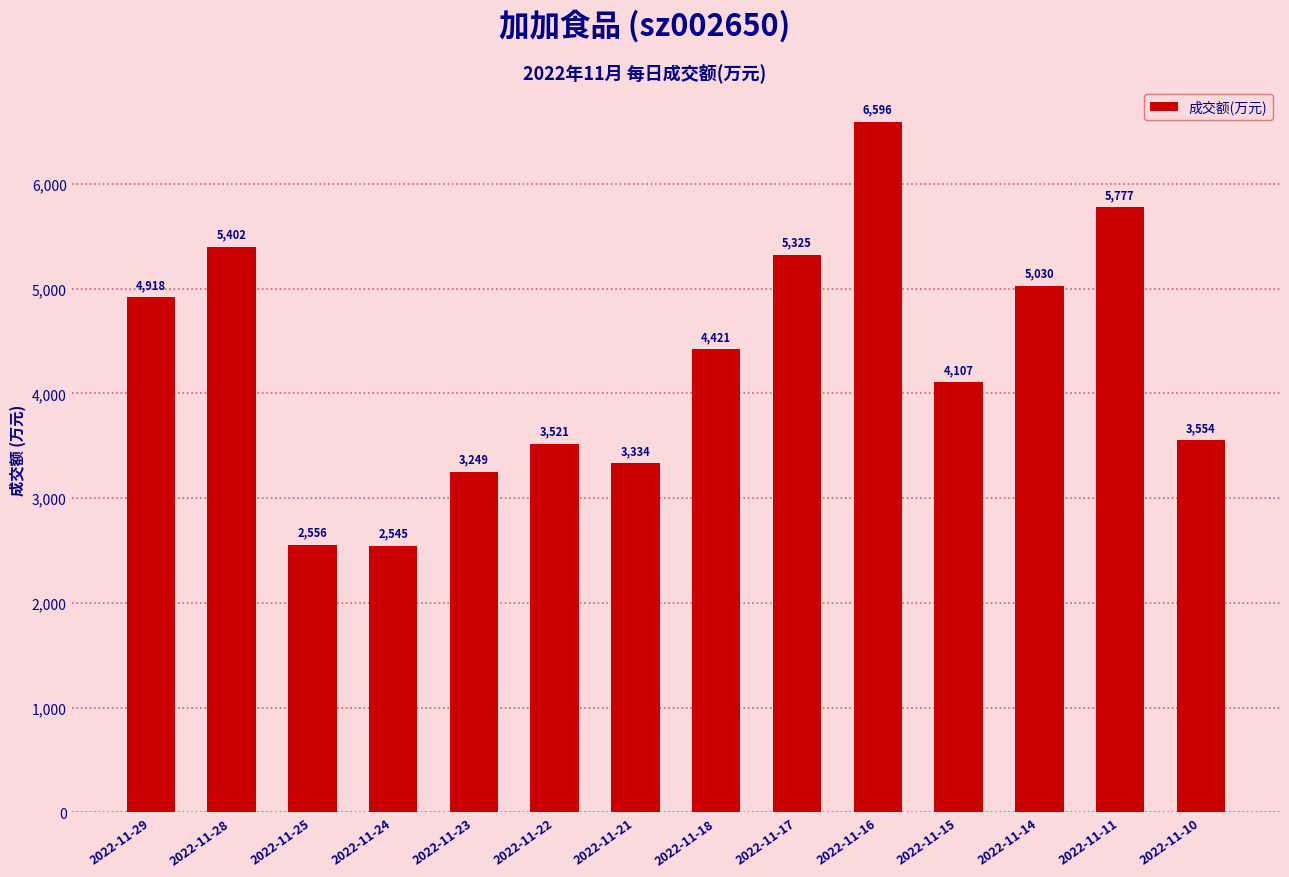

What is the greatest value displayed?

6596